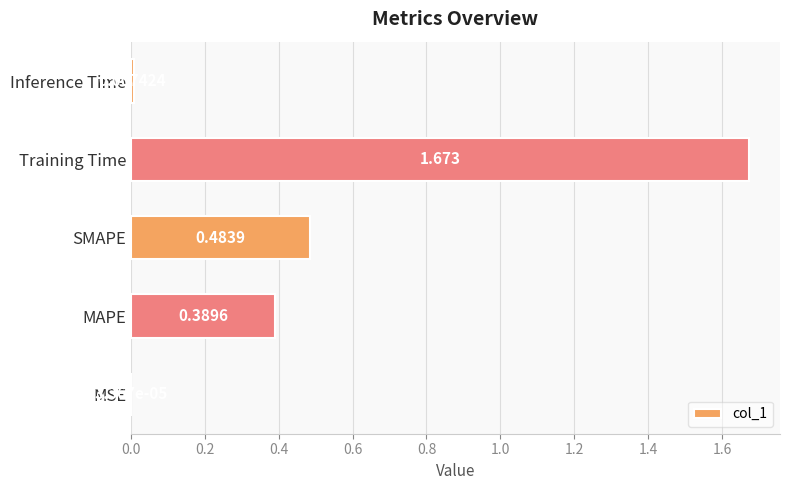

Where is the data nearest to the value 0?

MSE